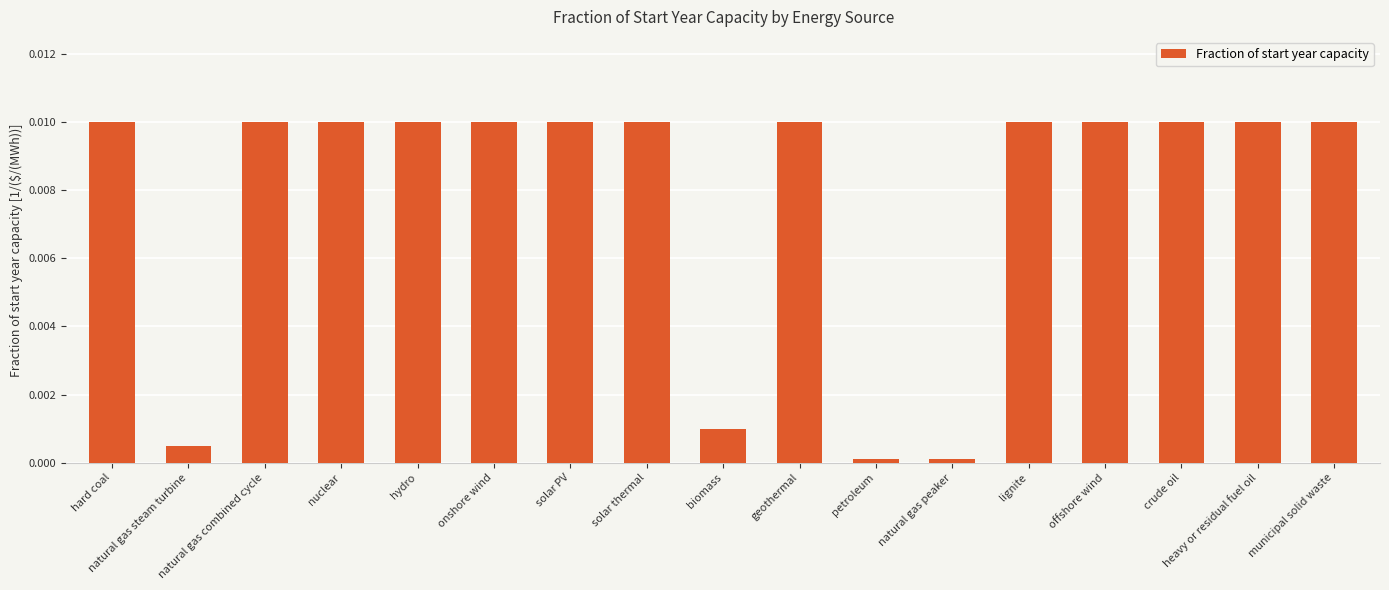

The value at solar PV is 0.0. True or false?

True